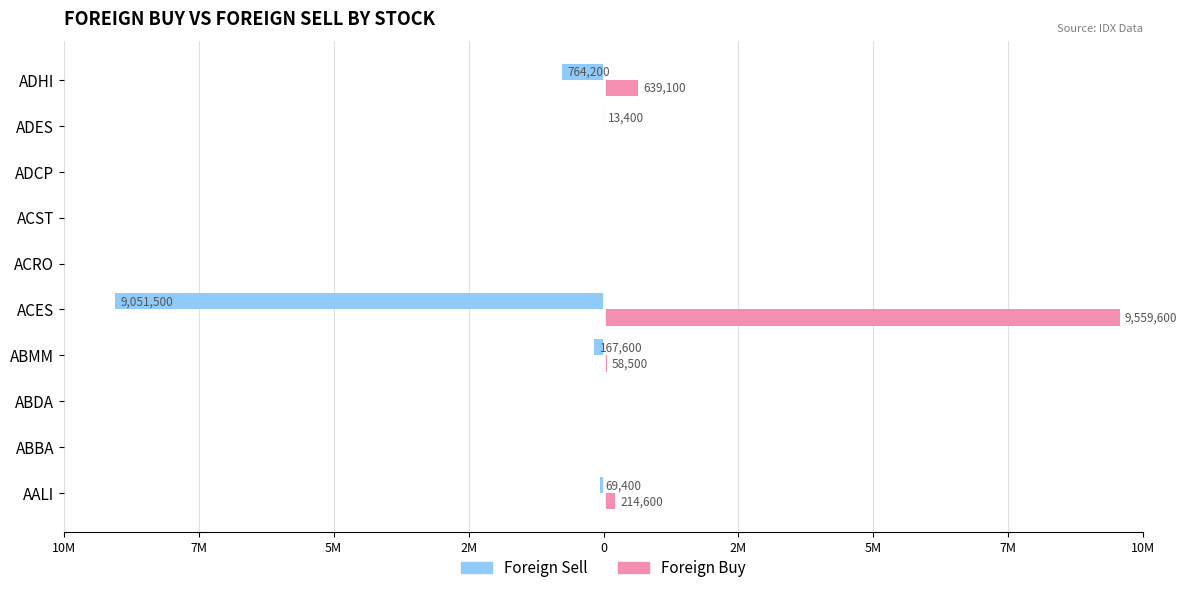

What is the maximum value shown in the chart?

9559600